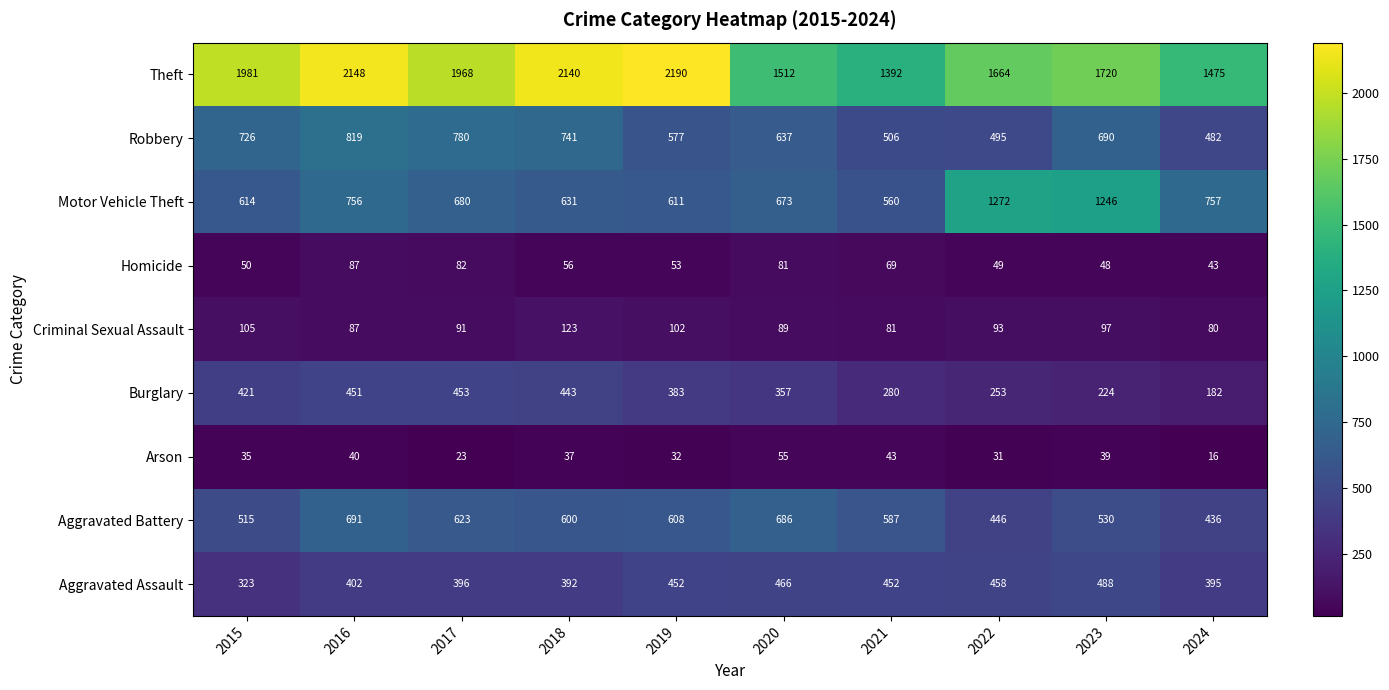

What is the spread (max minus min) of values at 2023?

1681